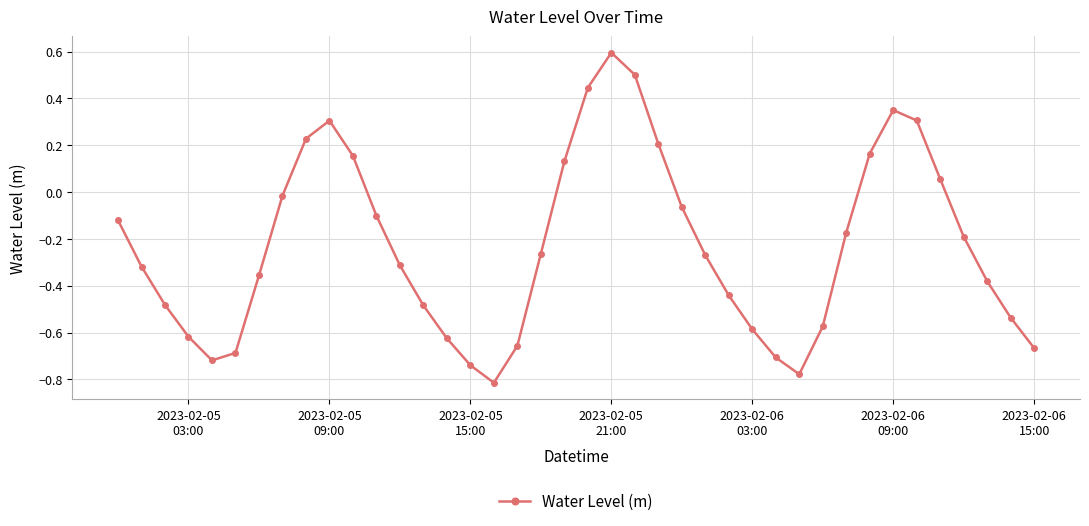

How many negative values are there?

28